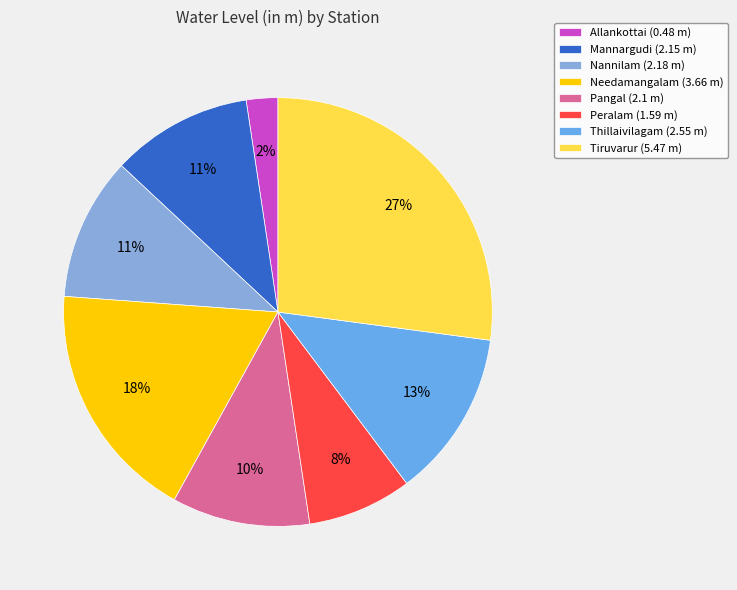

The Nannilam slice represents 1% of the pie. True or false?

False